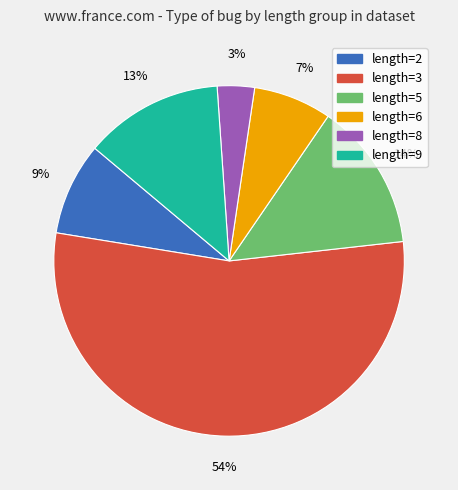

Which has a higher value, length=2 or length=8?

length=2